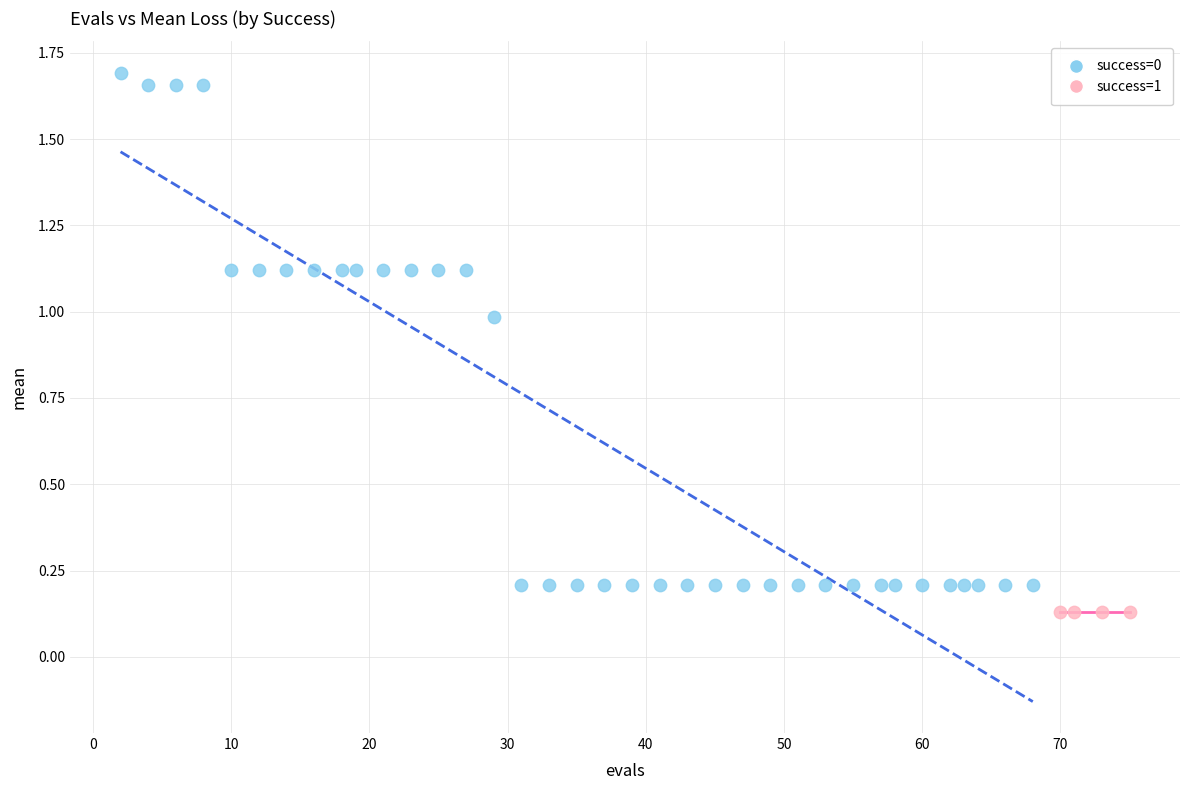

Which series reaches the maximum Y coordinate?

success=0